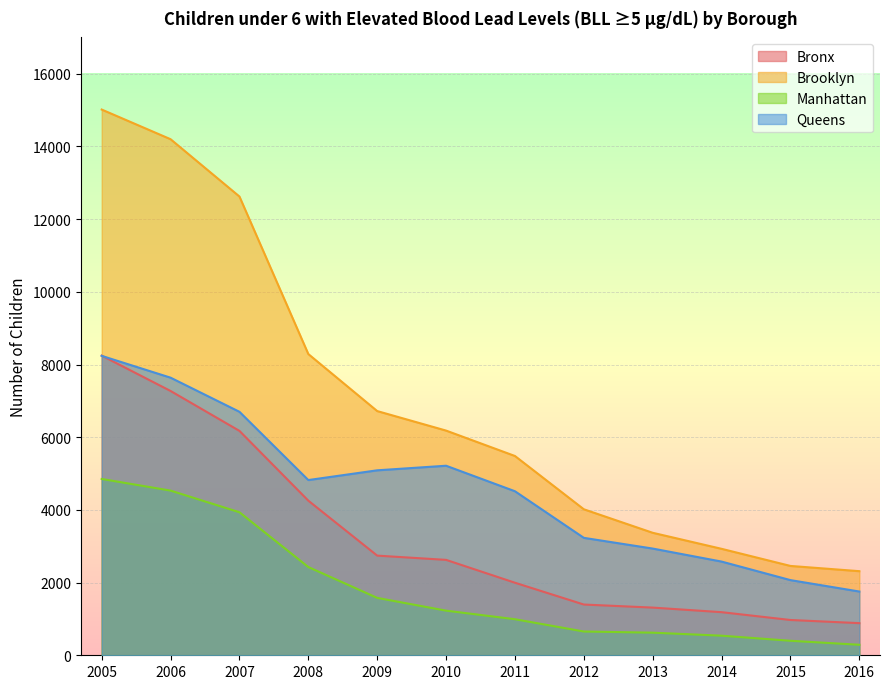

True or false: Manhattan and Brooklyn cross at least once.

False